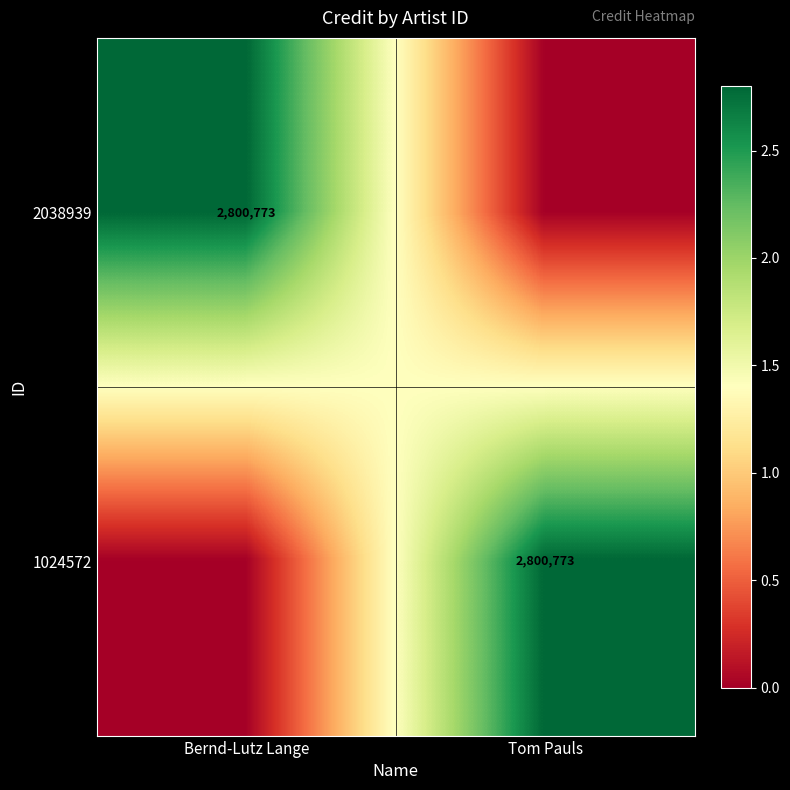

The value of 1024572 at Tom Pauls is 1351606. True or false?

False